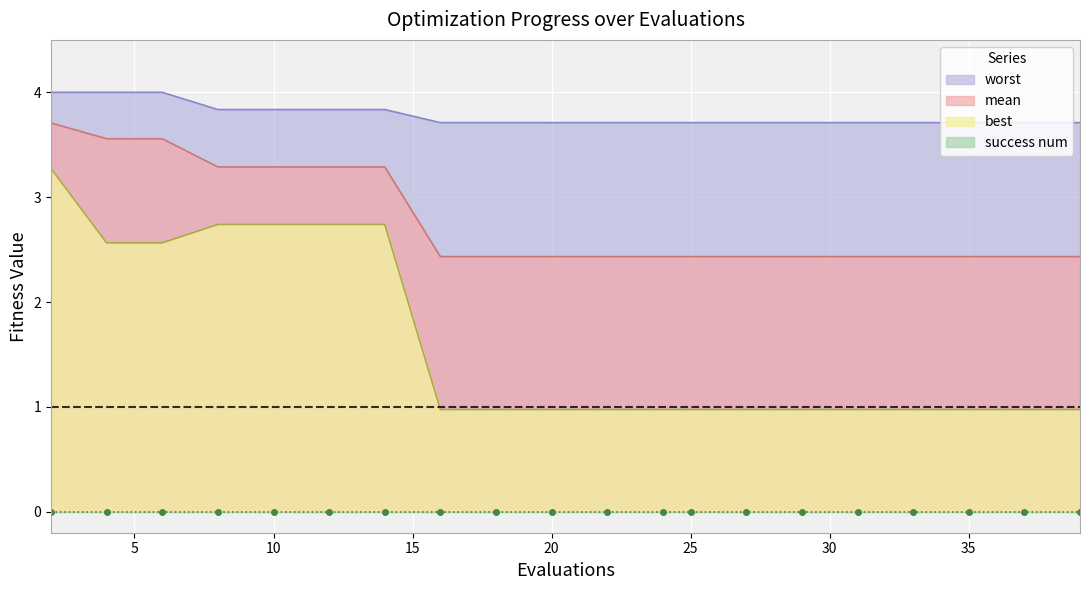

What is the total value across all series at 2?

11.0